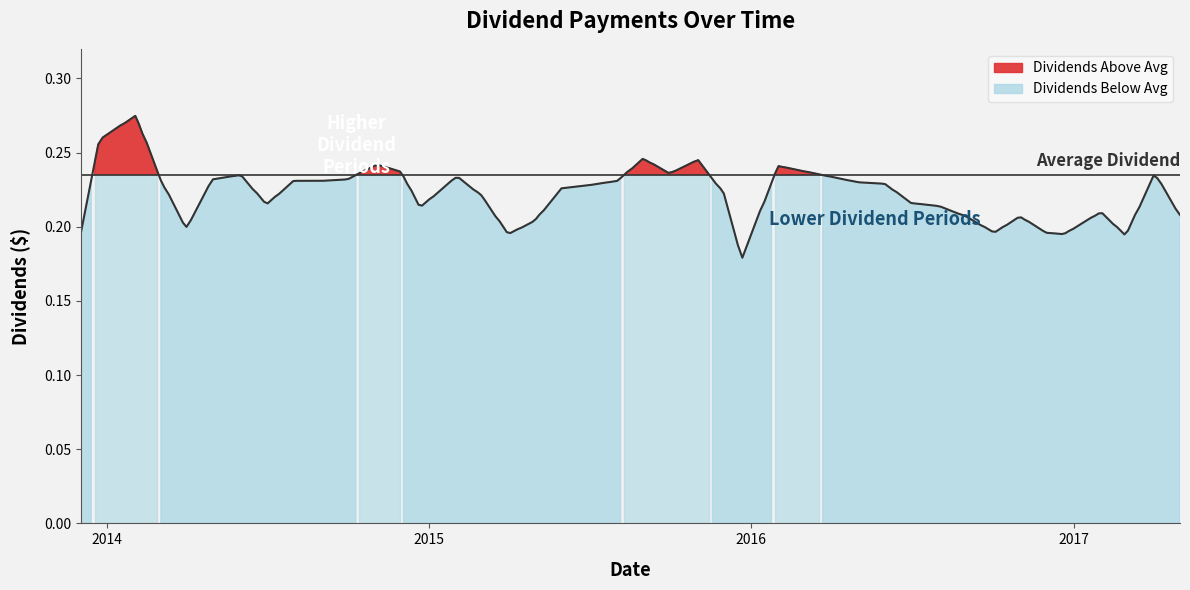

True or false: the data shows 0.4 at 2014-02-03.

False